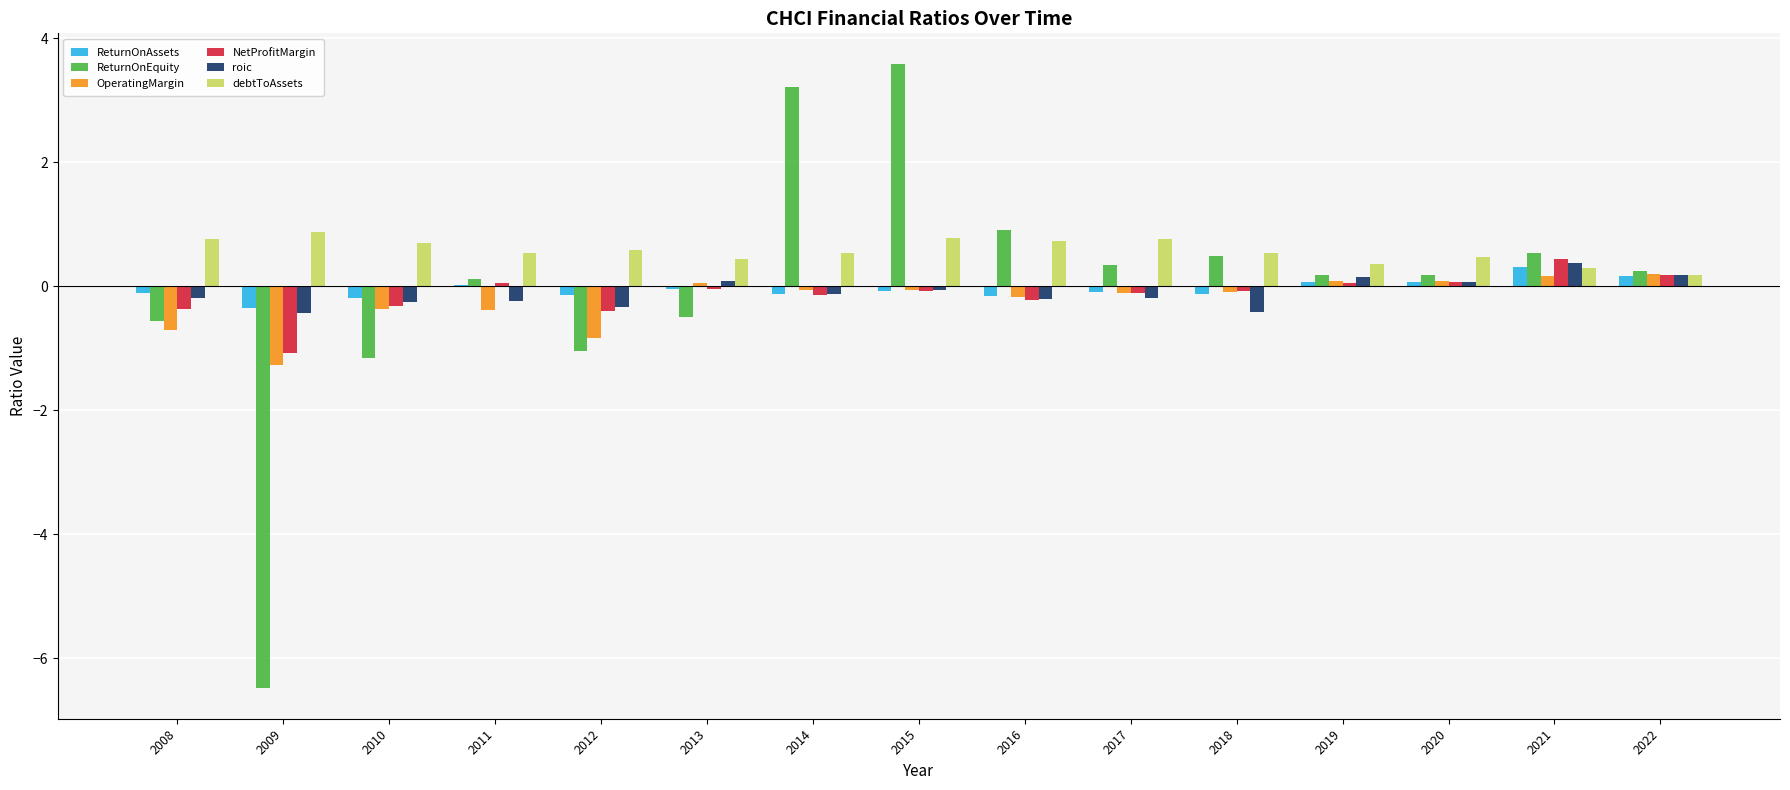

What is the total value across all series at 2016?

0.9